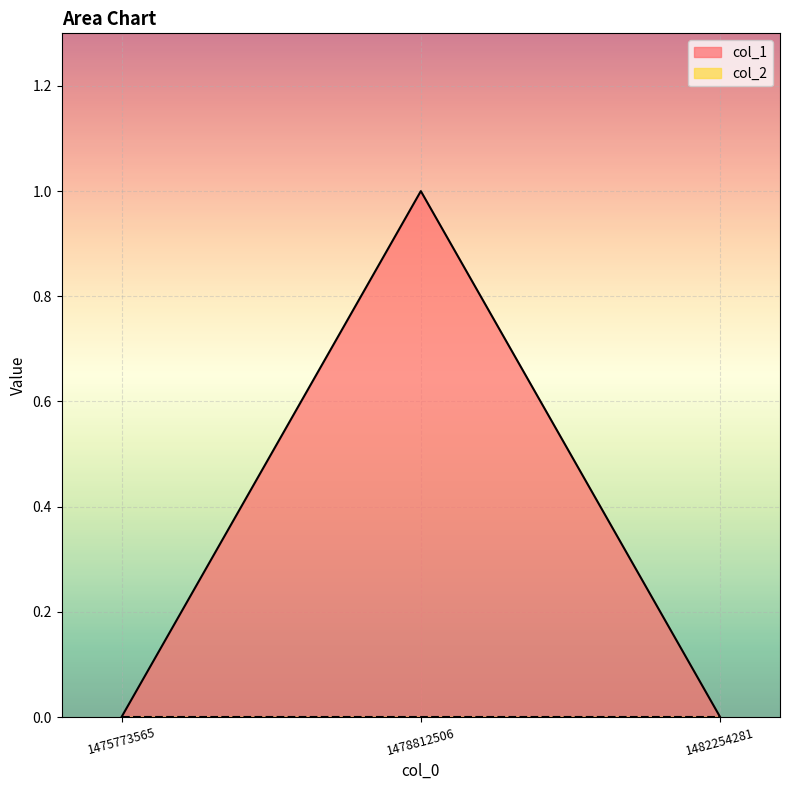

Does the chart display data point markers on the line(s)?

No